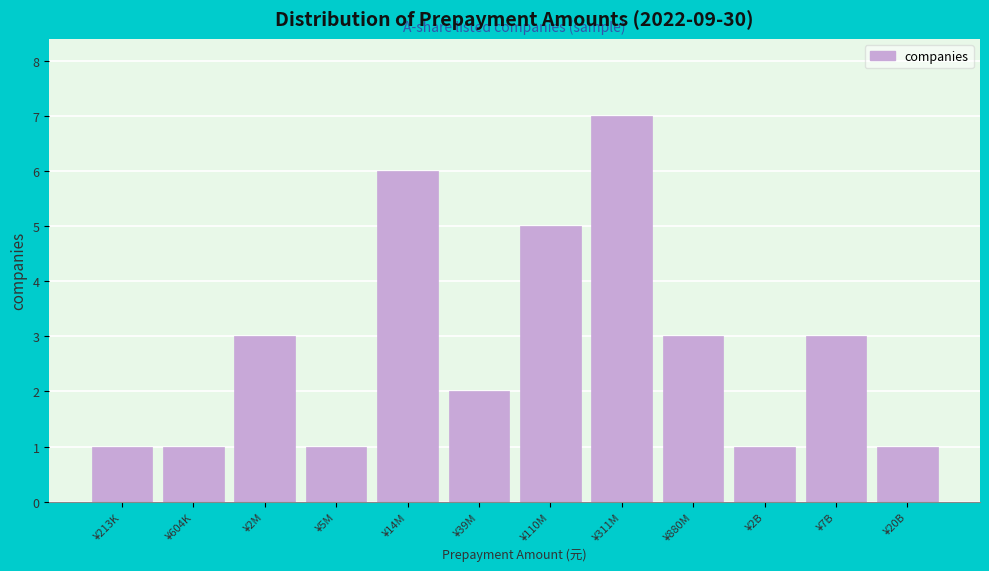

Reading left to right, what are all the values shown in this chart?

1	1	3	1	6	2	5	7	3	1	3	1